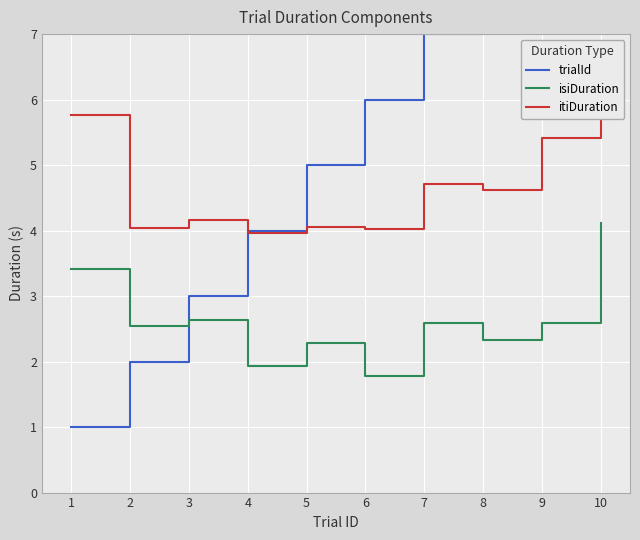

The isiDuration series shows 1.9 at 4. True or false?

True